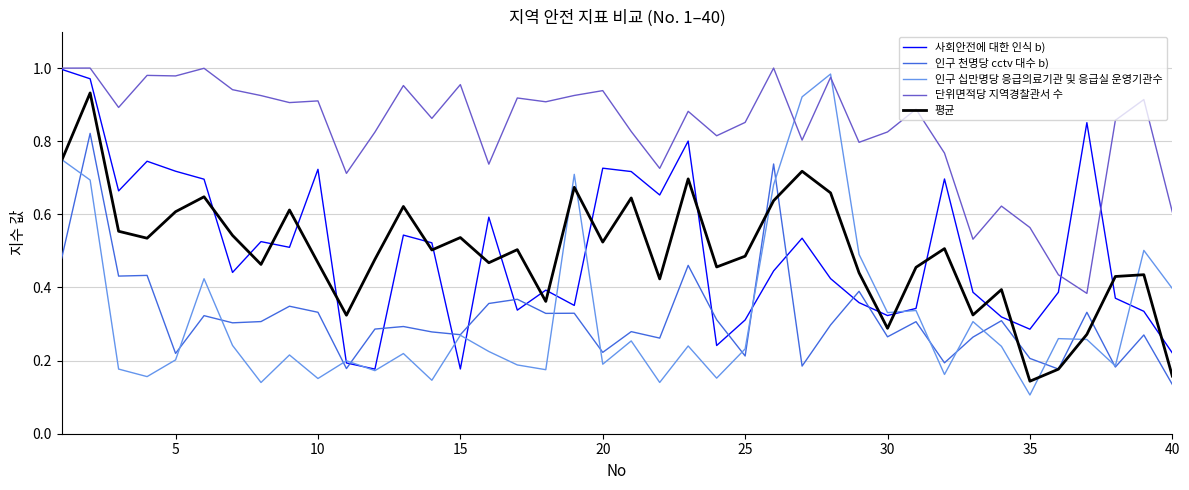

After their last crossing, which series has the higher values: 평균 or 사회안전에 대한 인식 b)?

사회안전에 대한 인식 b)